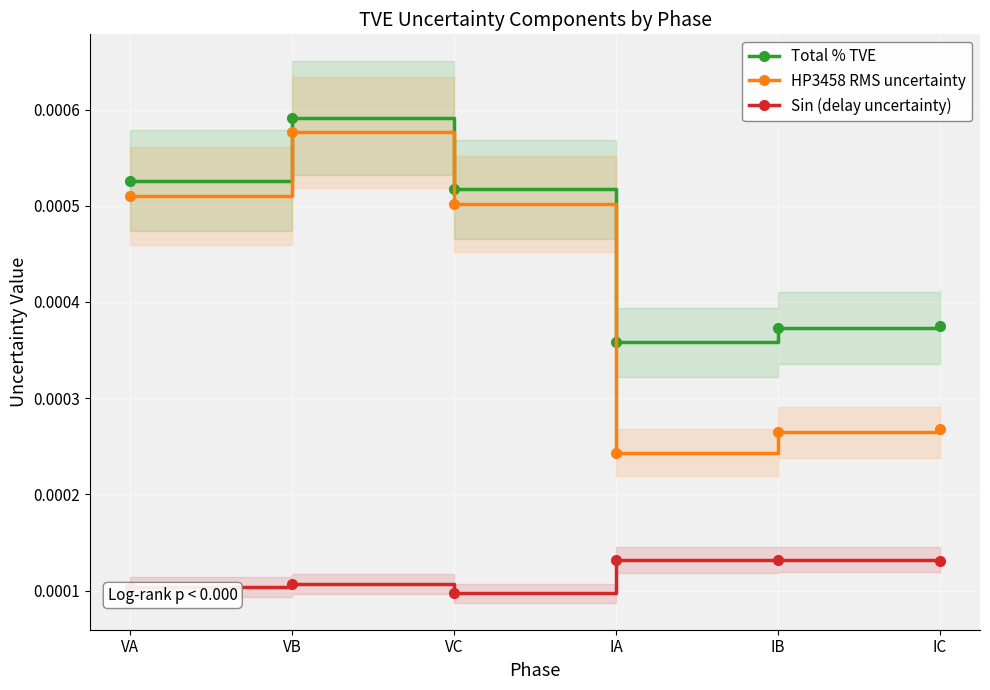

Is the value of Sin (delay uncertainty) at VC greater than the value of HP3458 RMS uncertainty at IB?

No